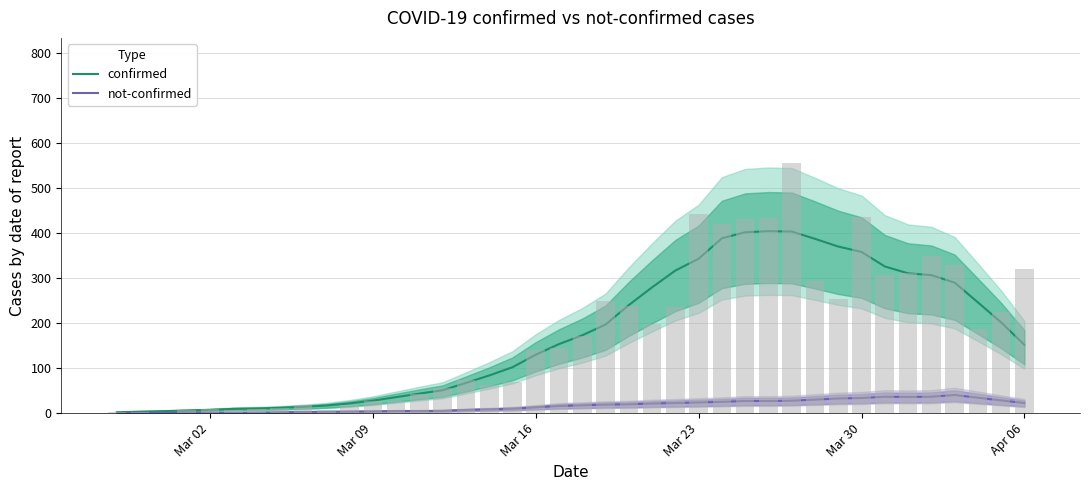

How many data points does each series have?

40